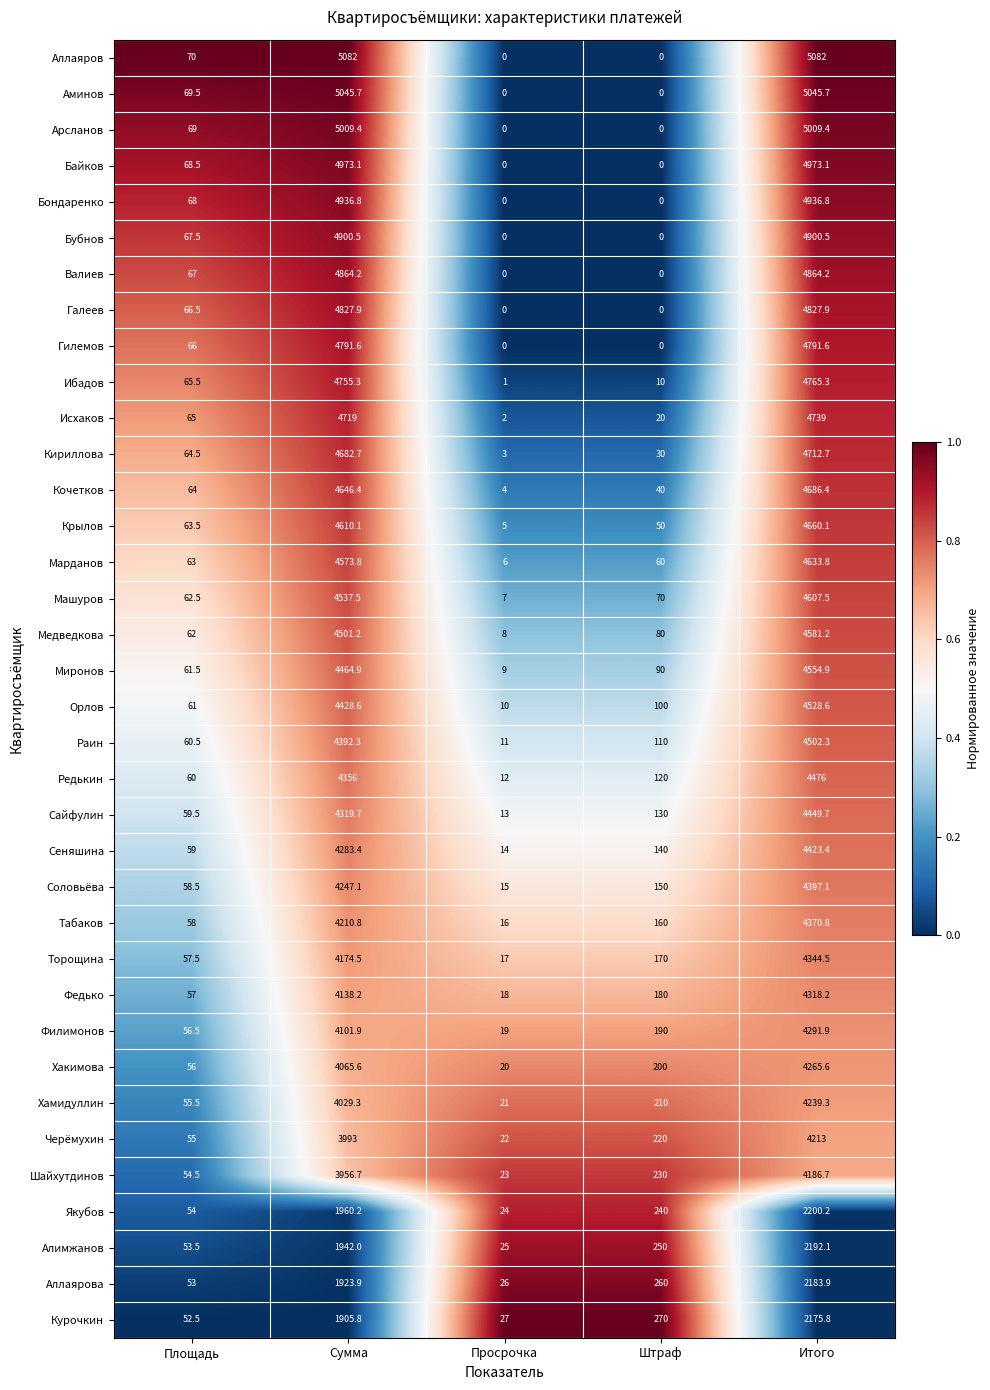

True or false: Соловьёва has a value of 4397.1 at Итого.

True